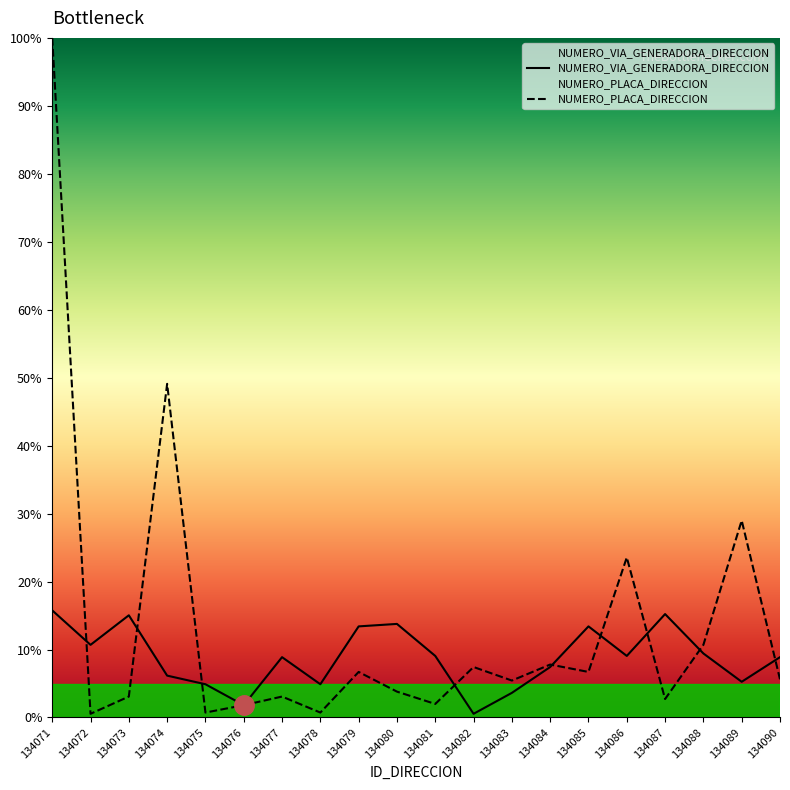

What is the value of the NUMERO_VIA_GENERADORA_DIRECCION point at the 2nd from the left?

10.7